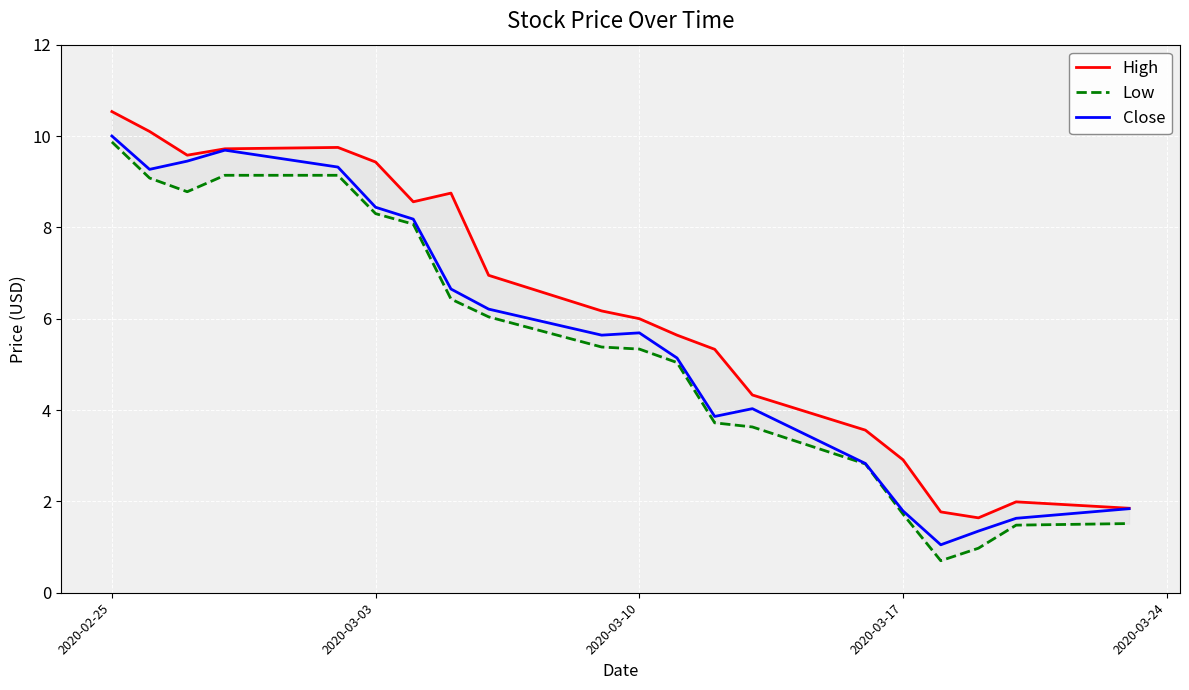

Where does the Close series first go above 5?

2020-02-25